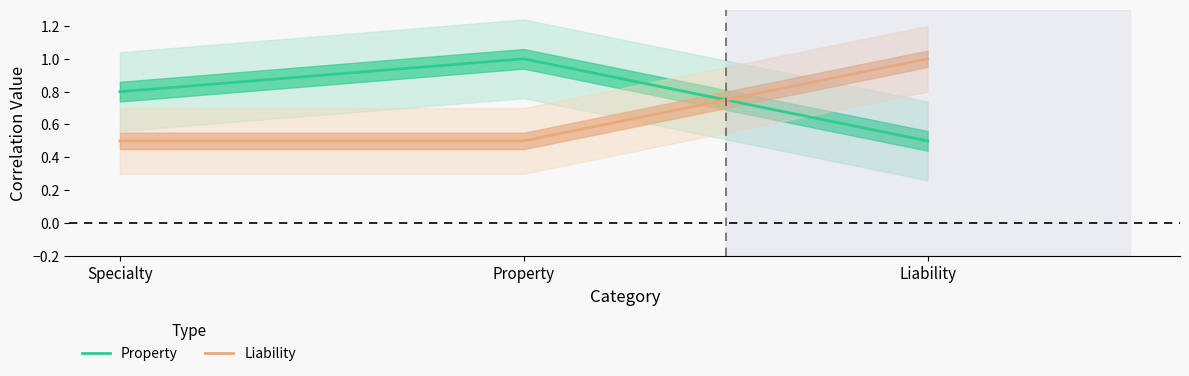

True or false: Liability has a value of 1.5 at Liability.

False